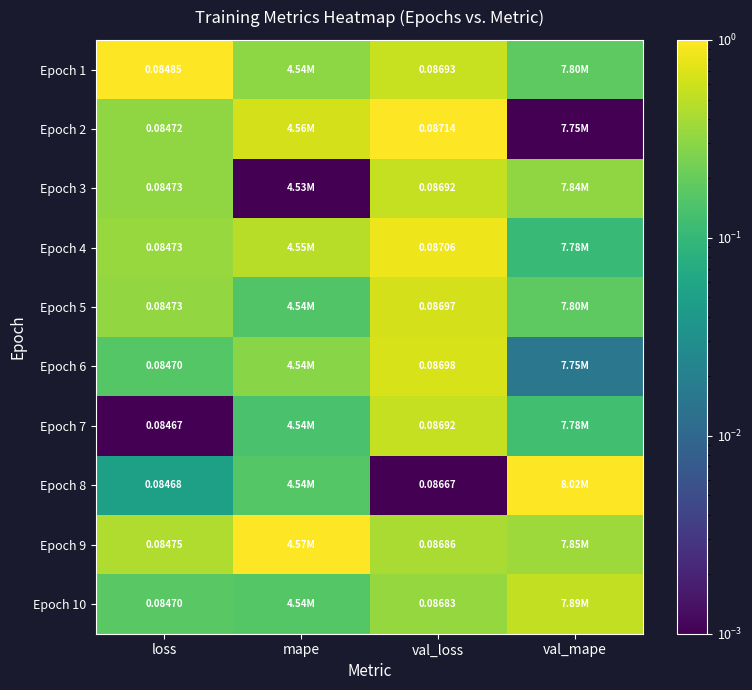

What is the maximum value shown in the chart?

1.0